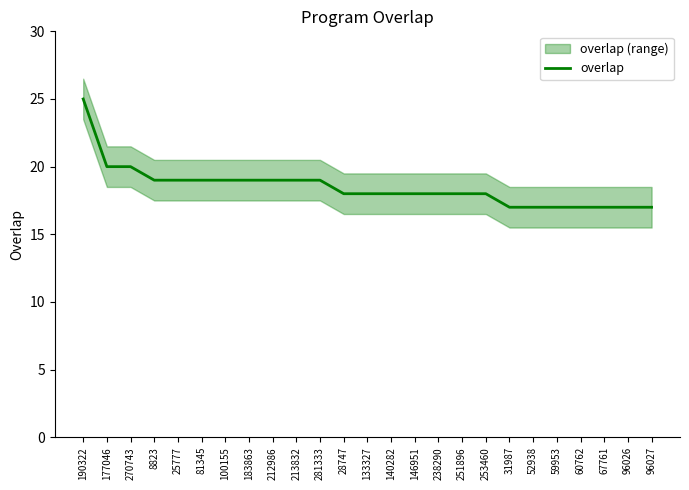

True or false: there are more than 2 points higher than both neighbors.

False